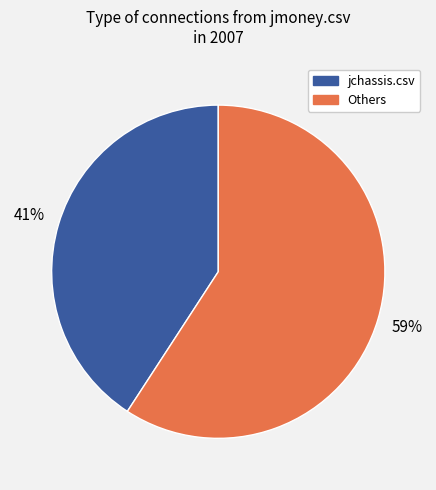

How many slices are in this pie chart?

2